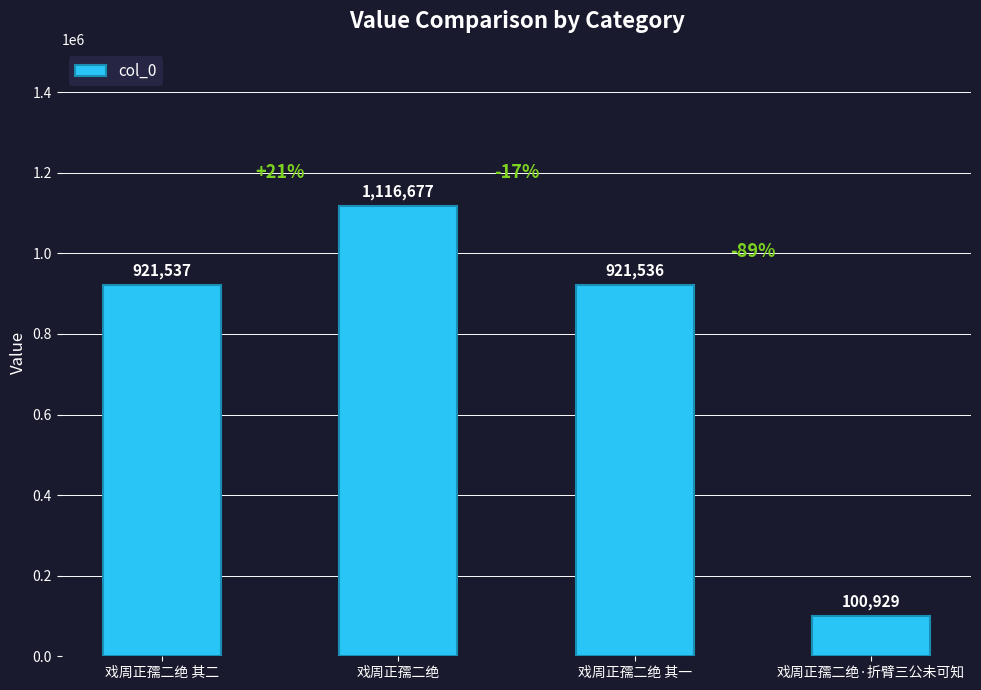

What is the difference between the maximum and minimum values?

1015748